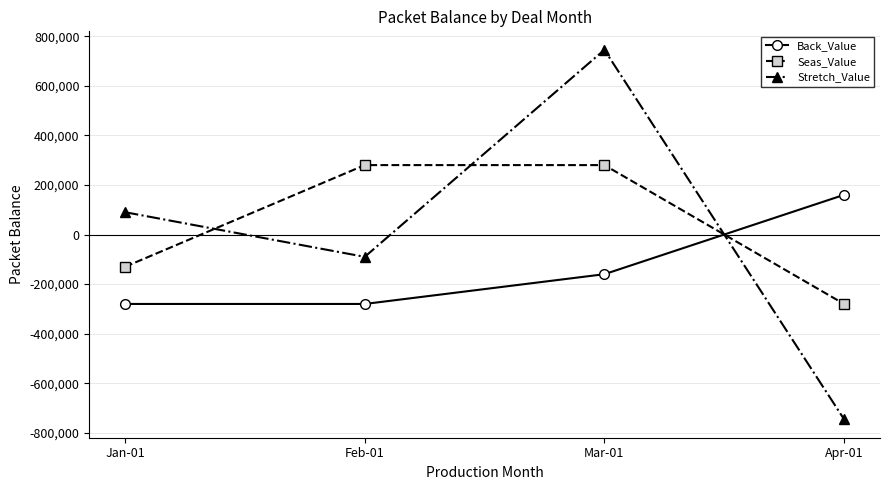

How many data points in Back_Value are less than -160000?

2